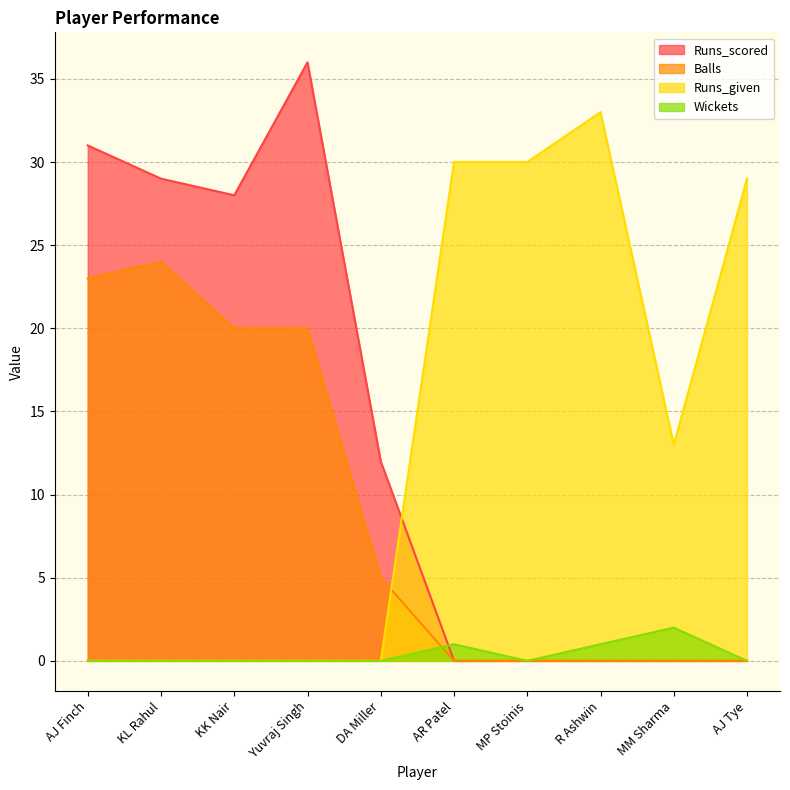

Between Yuvraj Singh and DA Miller, which series saw the biggest shift?

Runs_scored